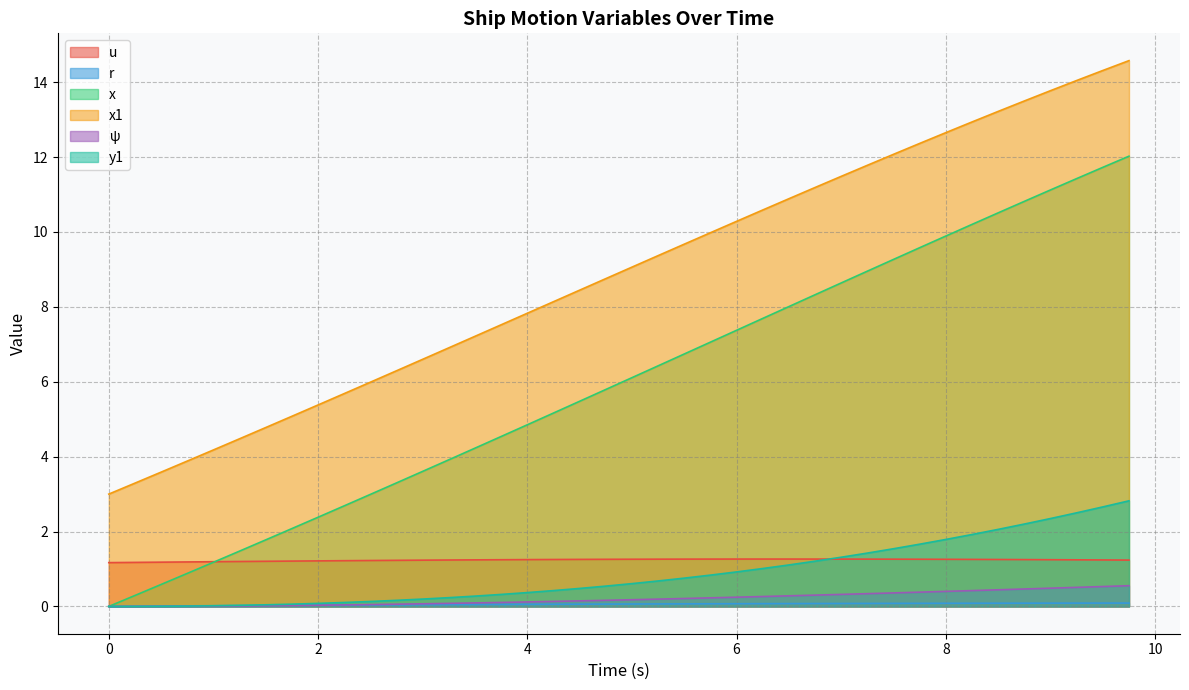

True or false: x1 and u intersect in this chart.

False